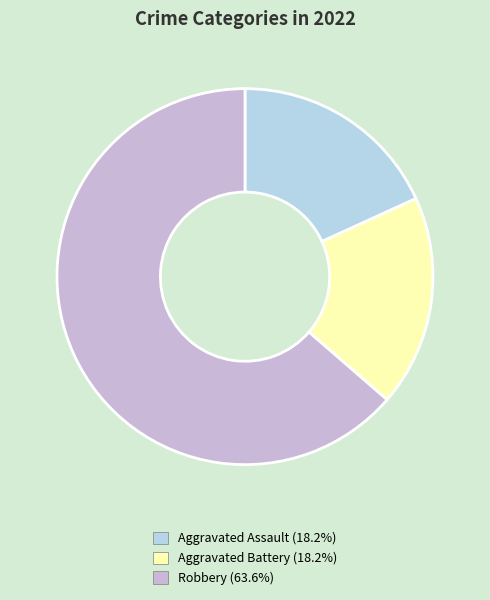

Is there a majority slice in this chart?

Yes